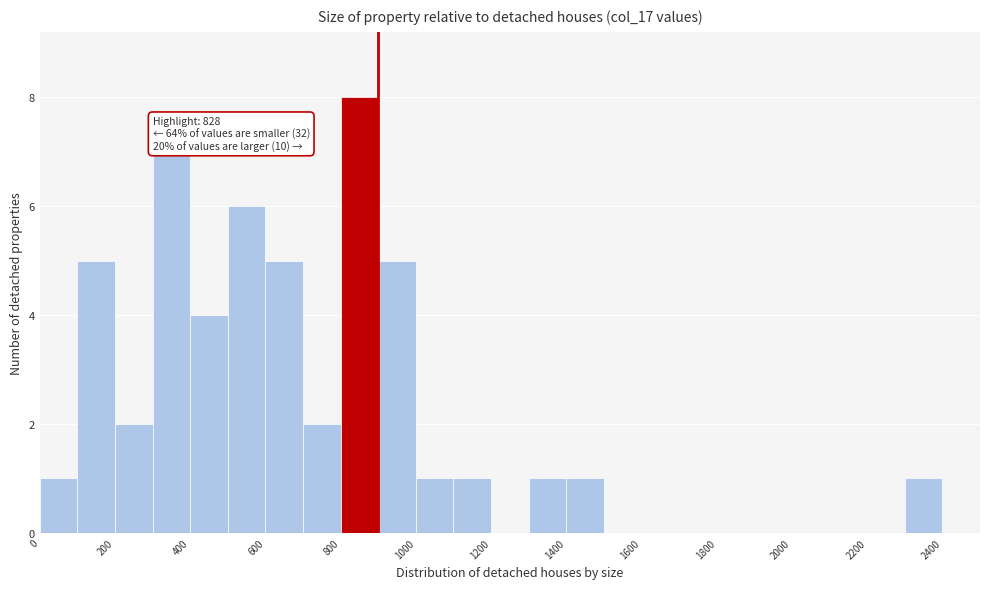

Over which range of the x-axis is the bar tallest?

800 to 900